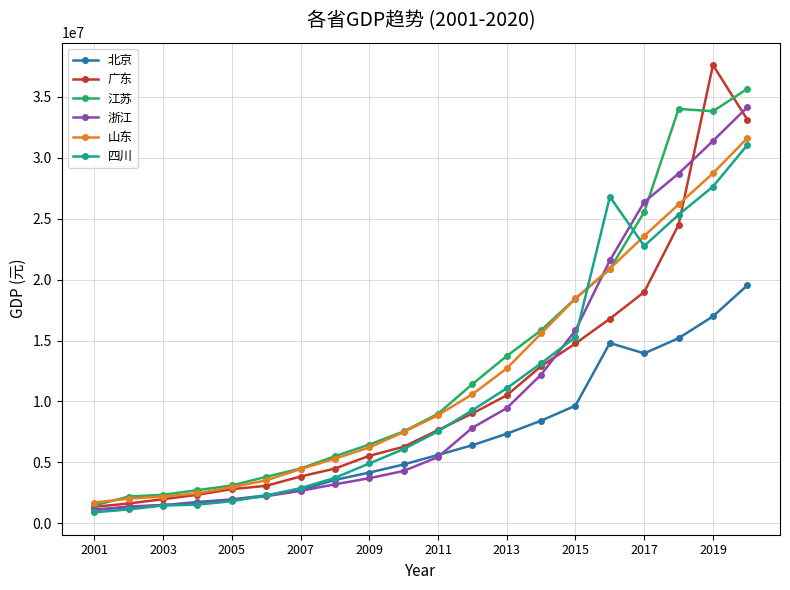

What is the lowest value of the 四川 series?

892375